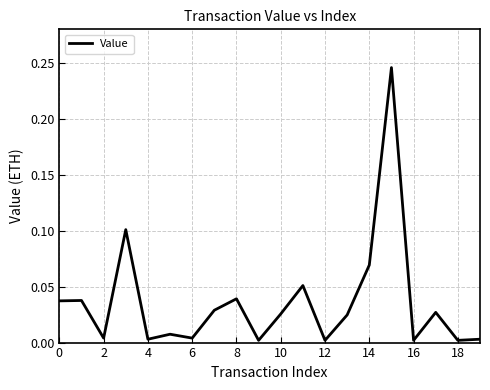

How many lines are shown in the chart?

1